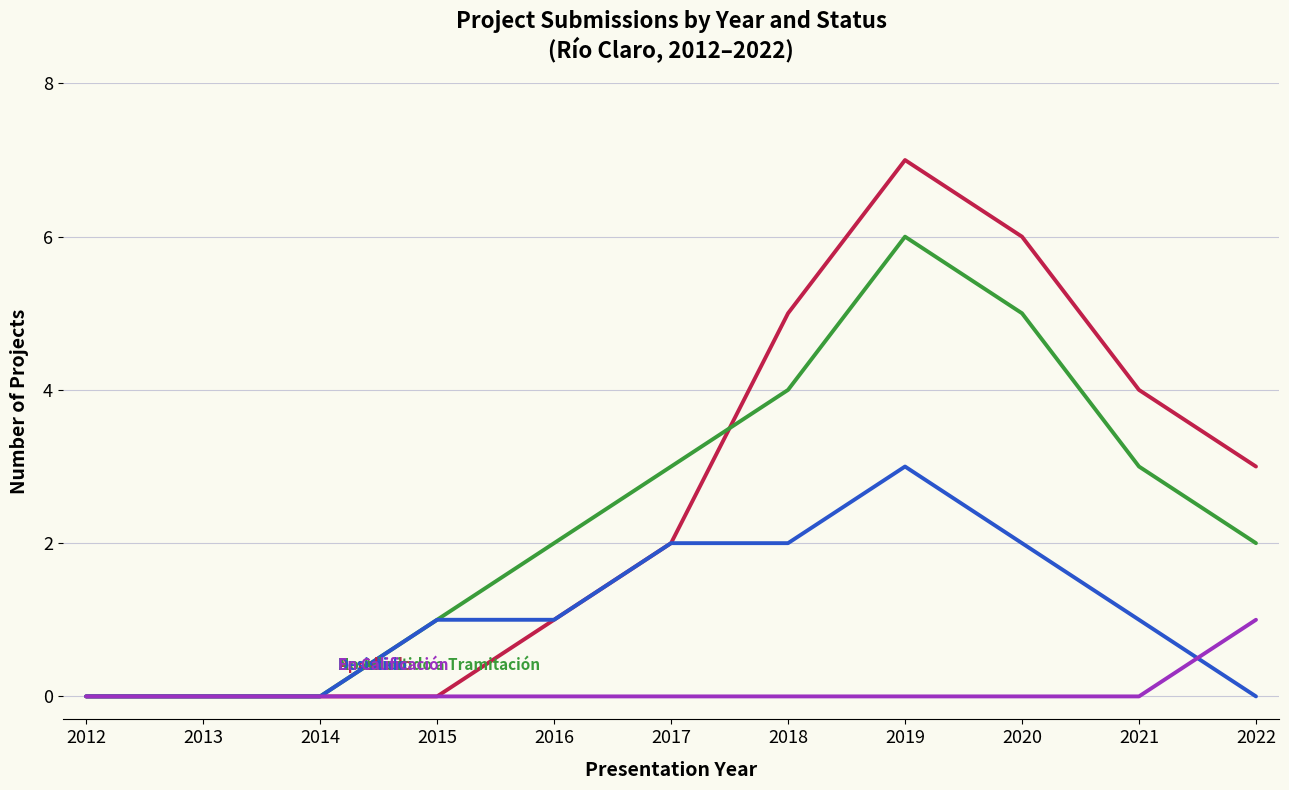

What is the total value across all series at 2018?

11